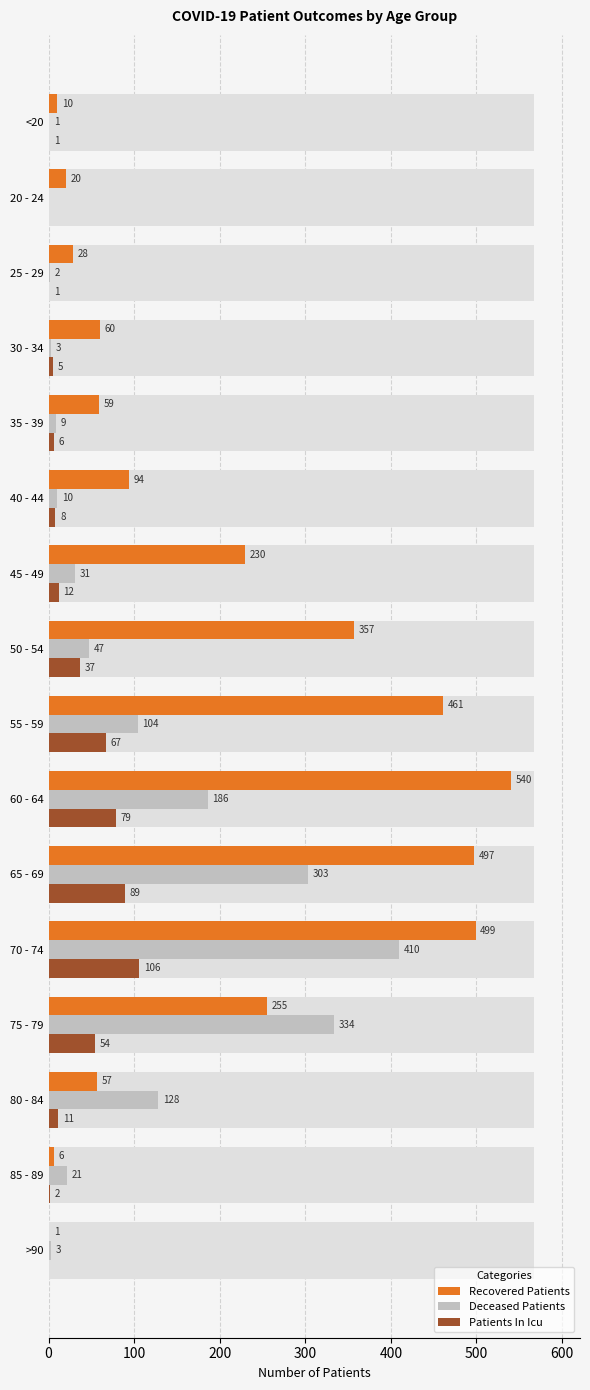

How many bars are there in each group?

3